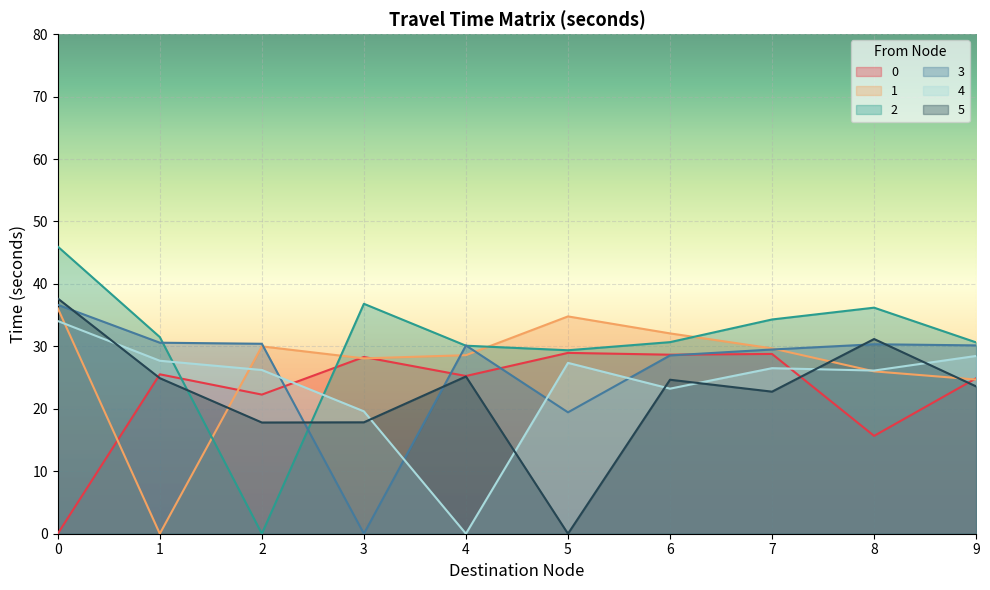

Read the 3 value at 7.

29.5